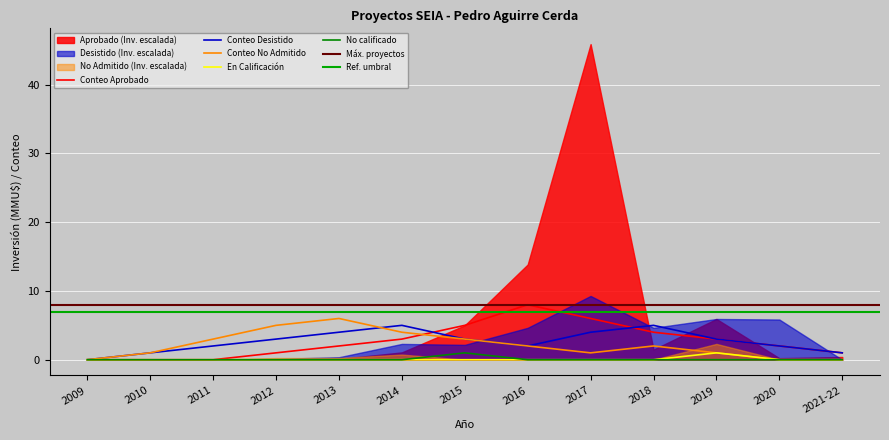

At which category does the chart reach its minimum across all series?

2009